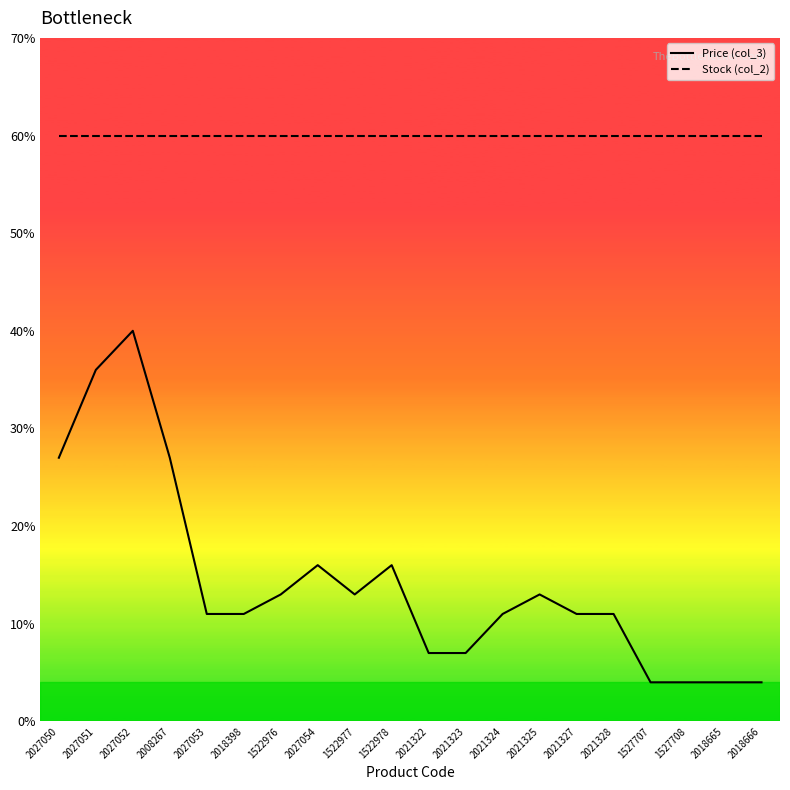

At which label does Price (col_3) first exceed 11?

2027050